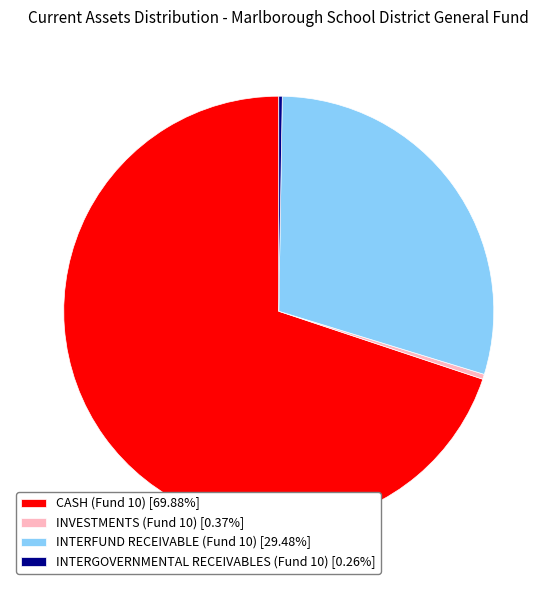

Is there any slice that represents more than half of the pie?

Yes